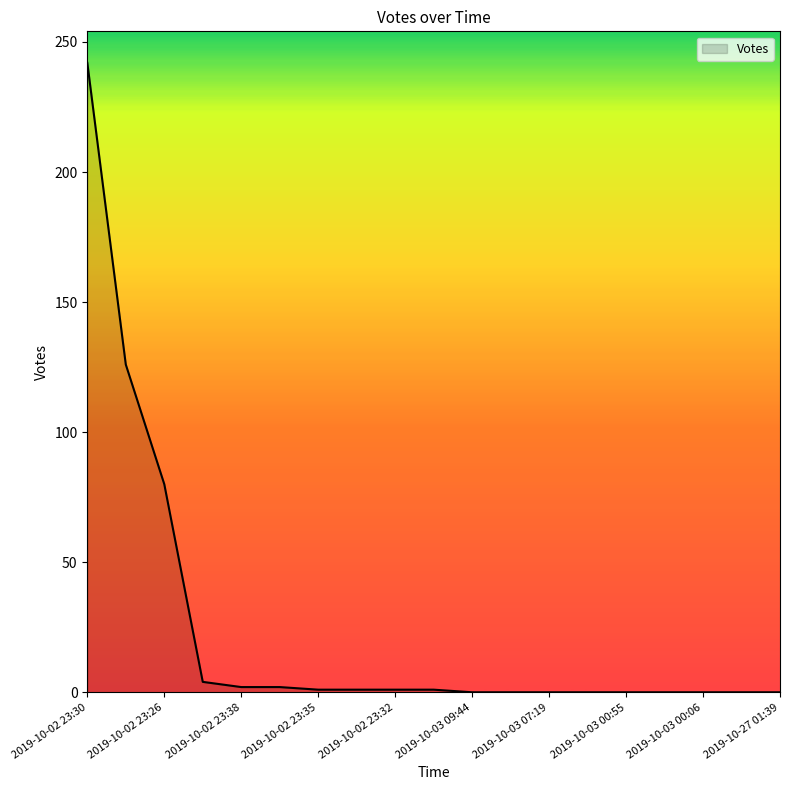

What is the greatest value displayed?

242